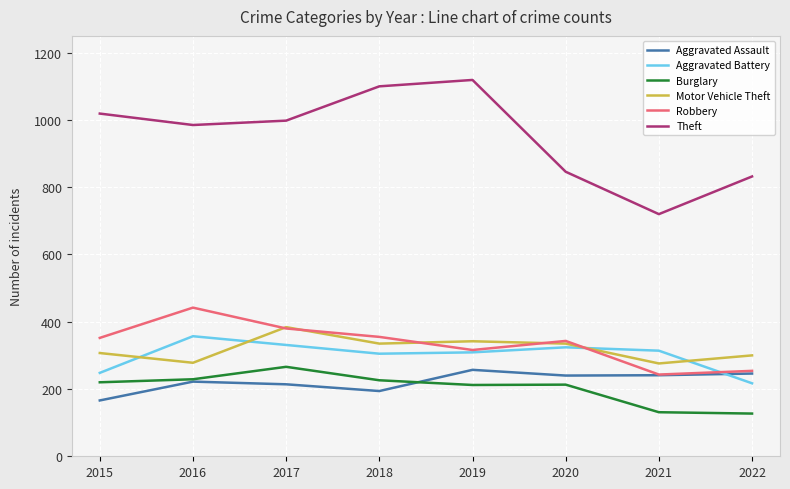

True or false: Theft and Burglary cross at least once.

False